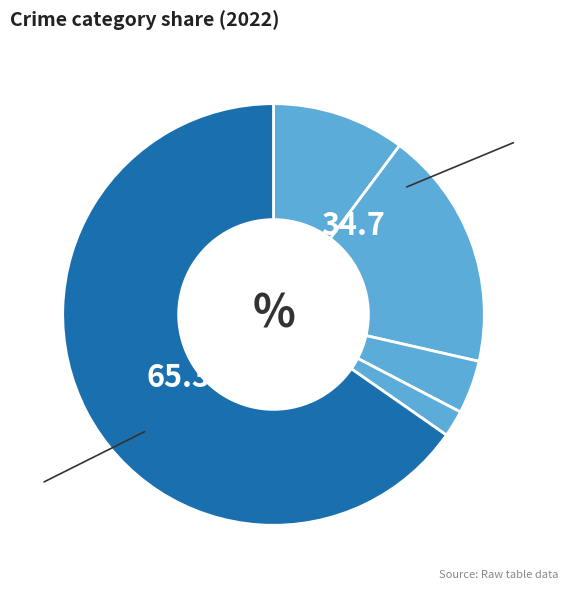

How many slices are in this pie chart?

5